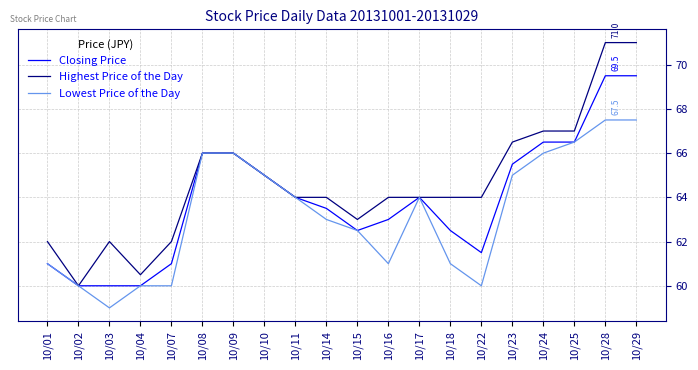

Where is the first local minimum for Lowest Price of the Day?

10/03